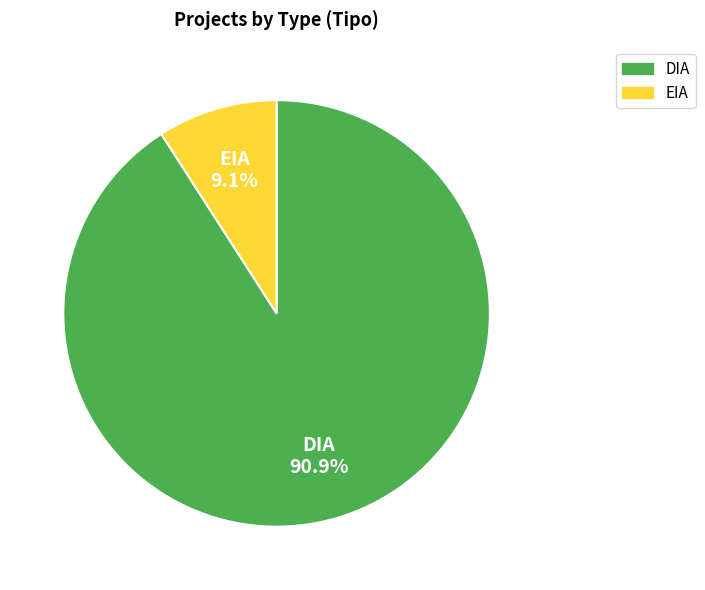

What is the largest slice in the pie chart?

DIA